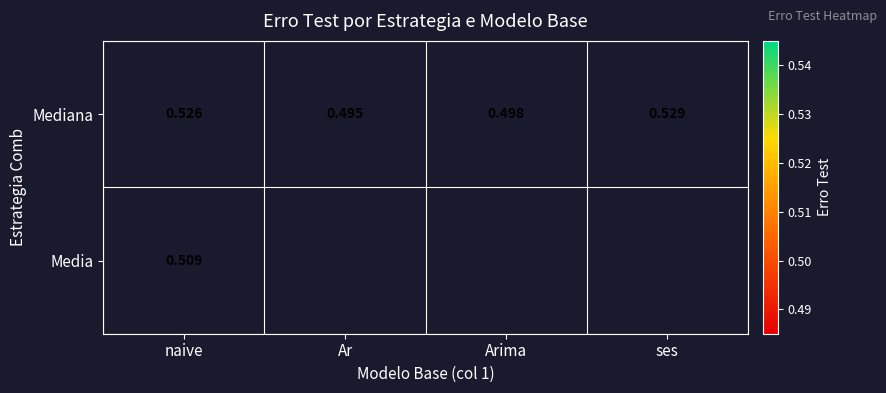

Is it true that Media equals 0.9 at naive?

False